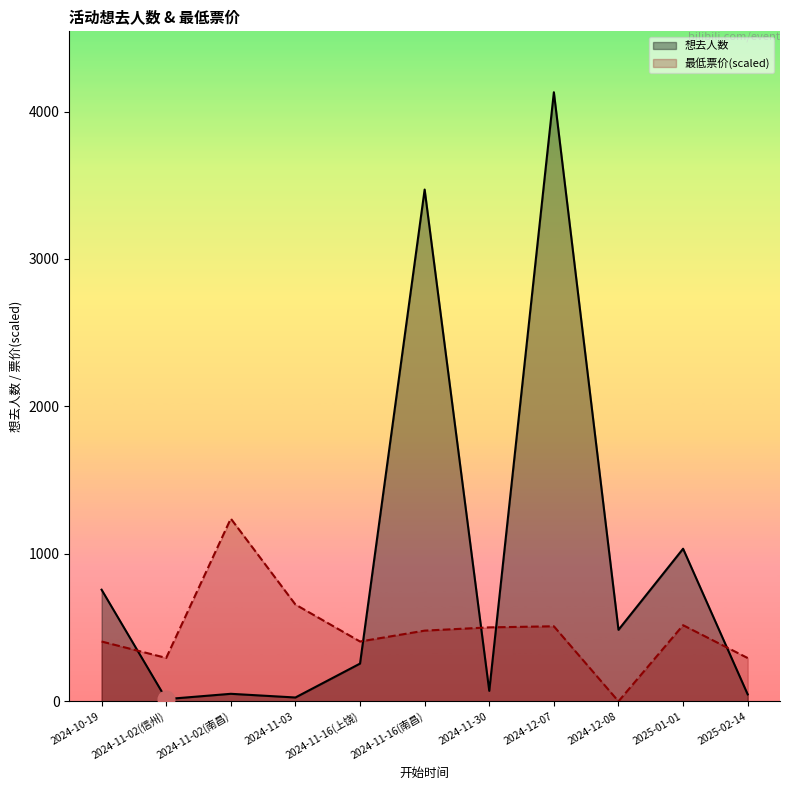

The 最低票价 series shows 754.9 at 2024-11-16(南昌). True or false?

False